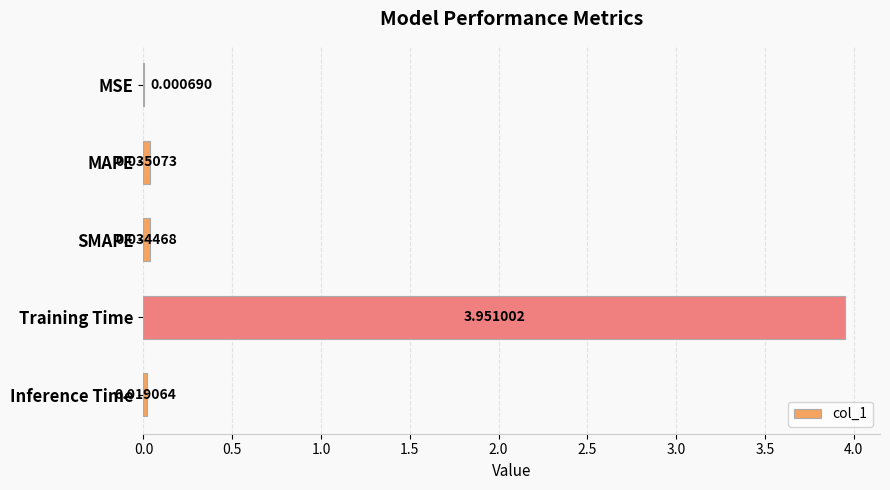

Where is the data nearest to the value 1?

MAPE